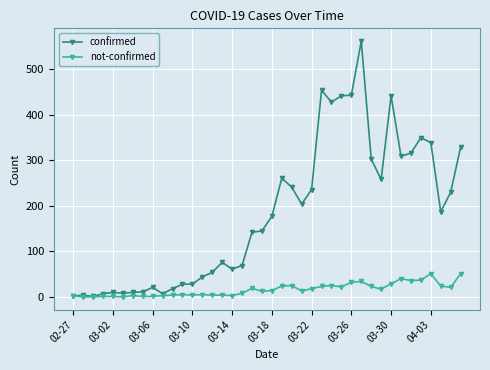

Which series has the largest range (max minus min)?

confirmed